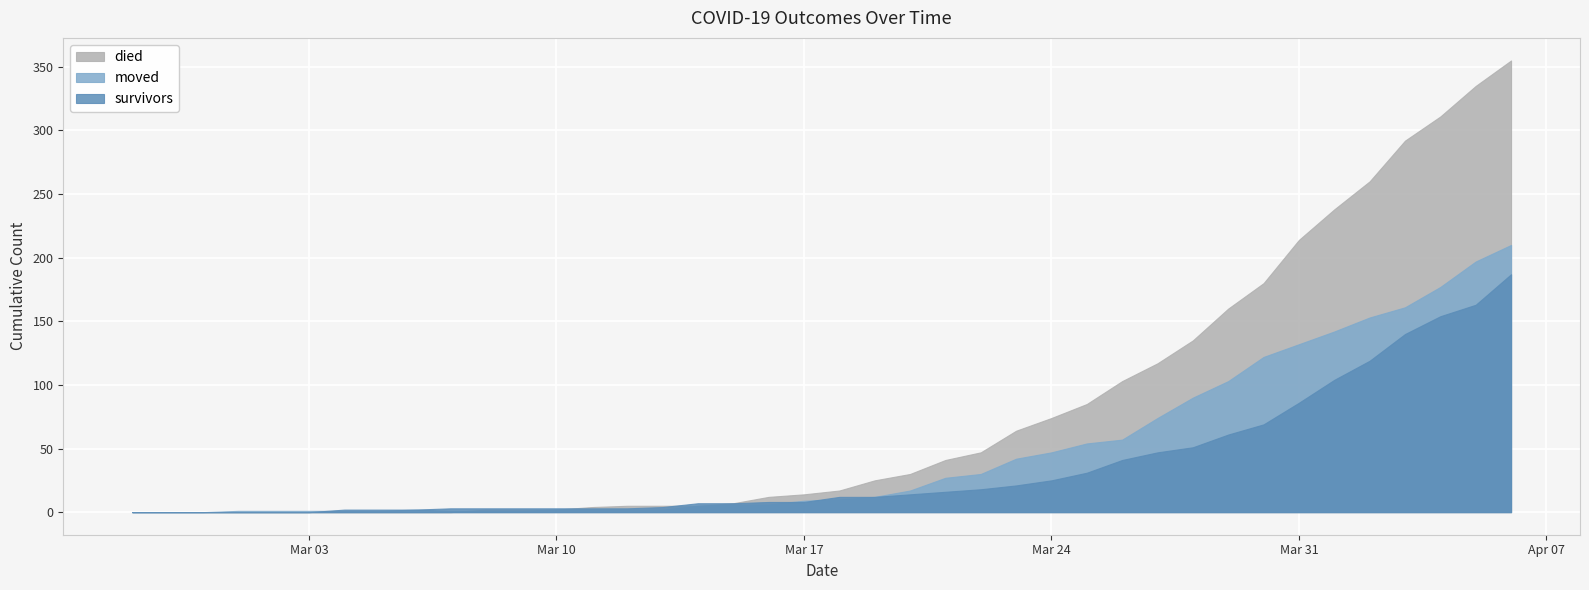

Reading left to right, extract all data points from this chart.

survivors: 2020-02-27=0	2020-02-28=0	2020-02-29=0	2020-03-01=0	2020-03-02=0	2020-03-03=0	2020-03-04=2	2020-03-05=2	2020-03-06=2	2020-03-07=3	2020-03-08=3	2020-03-09=3	2020-03-10=3	2020-03-11=3	2020-03-12=3	2020-03-13=4	2020-03-14=7	2020-03-15=7	2020-03-16=8	2020-03-17=8	2020-03-18=12	2020-03-19=12	2020-03-20=14	2020-03-21=16	2020-03-22=18	2020-03-23=21	2020-03-24=25	2020-03-25=31	2020-03-26=41	2020-03-27=47	2020-03-28=51	2020-03-29=61	2020-03-30=69	2020-03-31=86	2020-04-01=104	2020-04-02=119	2020-04-03=140	2020-04-04=154	2020-04-05=163	2020-04-06=187
died: 2020-02-27=0	2020-02-28=0	2020-02-29=0	2020-03-01=0	2020-03-02=0	2020-03-03=0	2020-03-04=0	2020-03-05=0	2020-03-06=0	2020-03-07=0	2020-03-08=2	2020-03-09=2	2020-03-10=2	2020-03-11=4	2020-03-12=5	2020-03-13=5	2020-03-14=5	2020-03-15=7	2020-03-16=12	2020-03-17=14	2020-03-18=17	2020-03-19=25	2020-03-20=30	2020-03-21=41	2020-03-22=47	2020-03-23=64	2020-03-24=74	2020-03-25=85	2020-03-26=103	2020-03-27=117	2020-03-28=135	2020-03-29=160	2020-03-30=180	2020-03-31=214	2020-04-01=238	2020-04-02=260	2020-04-03=292	2020-04-04=311	2020-04-05=335	2020-04-06=355
moved: 2020-02-27=0	2020-02-28=0	2020-02-29=0	2020-03-01=1	2020-03-02=1	2020-03-03=1	2020-03-04=1	2020-03-05=1	2020-03-06=2	2020-03-07=1	2020-03-08=1	2020-03-09=1	2020-03-10=2	2020-03-11=2	2020-03-12=2	2020-03-13=2	2020-03-14=5	2020-03-15=6	2020-03-16=6	2020-03-17=9	2020-03-18=10	2020-03-19=12	2020-03-20=17	2020-03-21=27	2020-03-22=30	2020-03-23=42	2020-03-24=47	2020-03-25=54	2020-03-26=57	2020-03-27=74	2020-03-28=90	2020-03-29=103	2020-03-30=122	2020-03-31=132	2020-04-01=142	2020-04-02=153	2020-04-03=161	2020-04-04=177	2020-04-05=197	2020-04-06=210